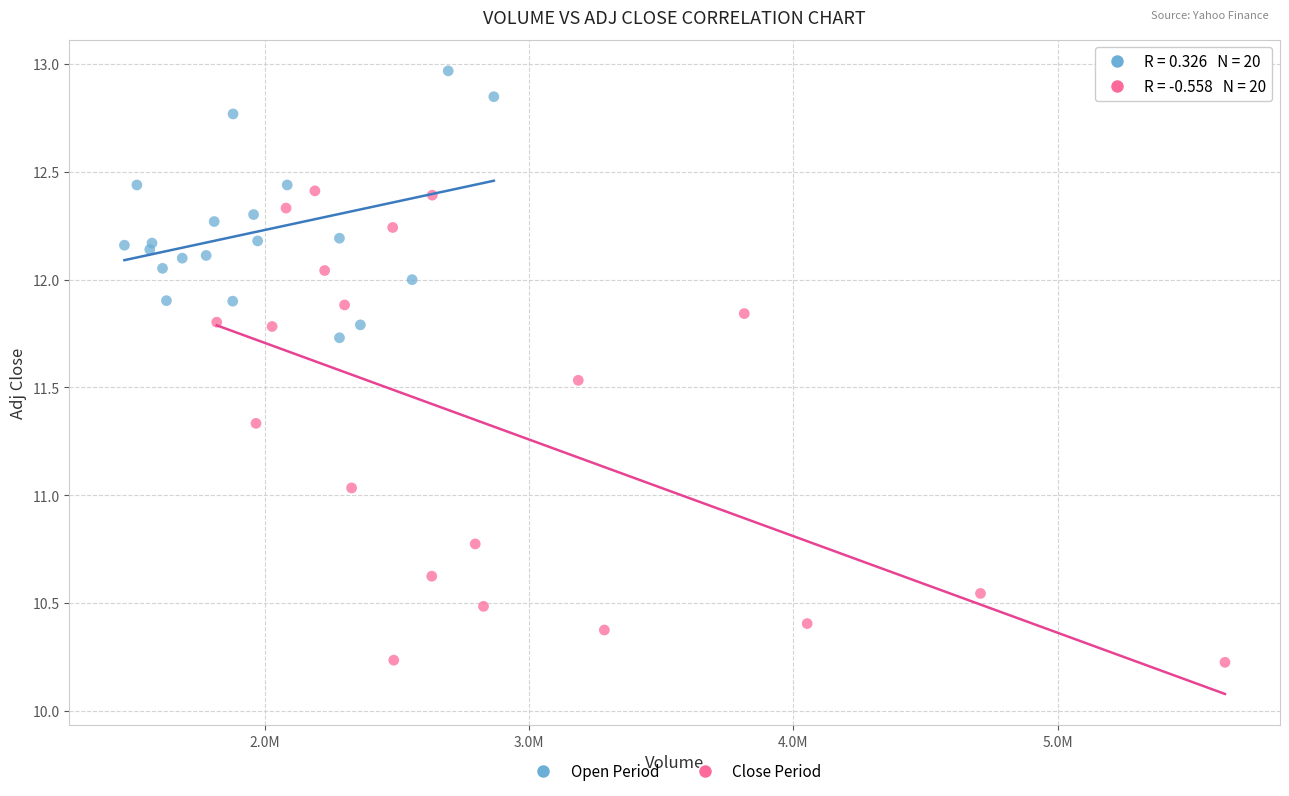

Which series has the largest Y range (max minus min)?

Close Period